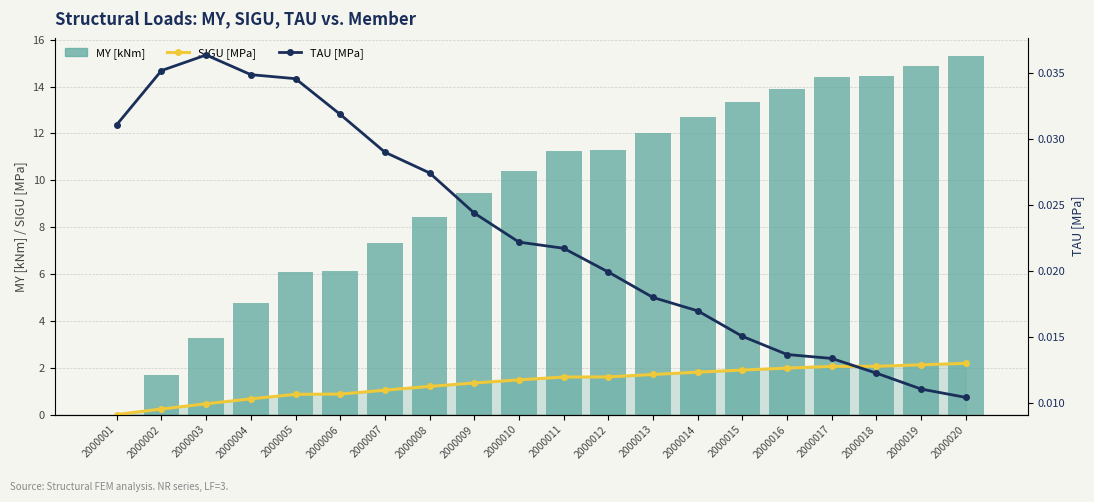

Between 2000002 and 2000008, which series saw the biggest shift?

MY [kNm]